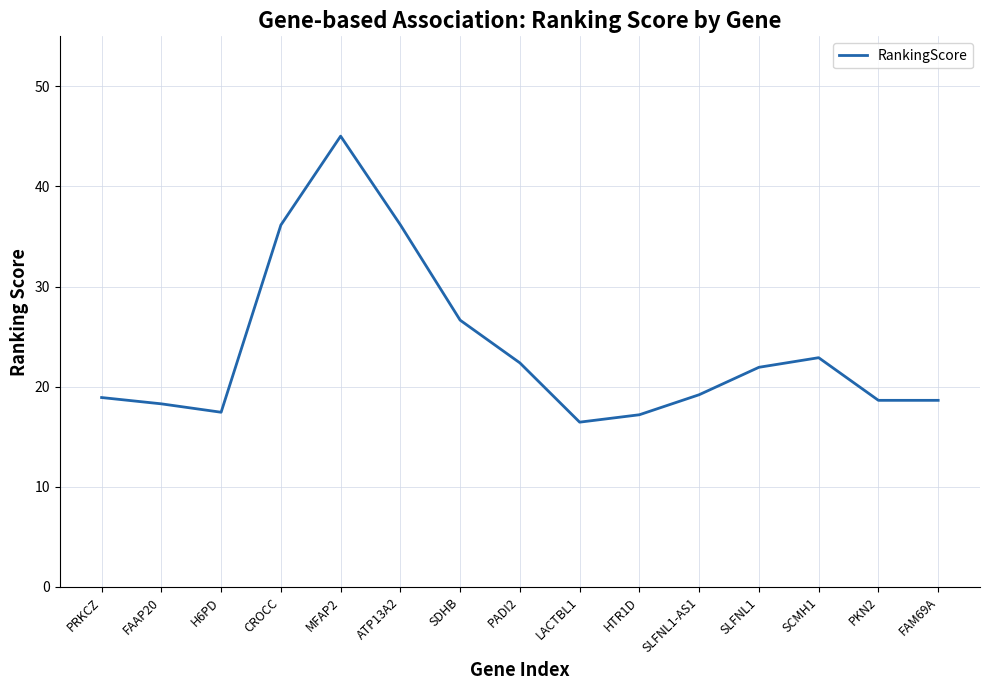

Which category has the lowest value across all series?

LACTBL1